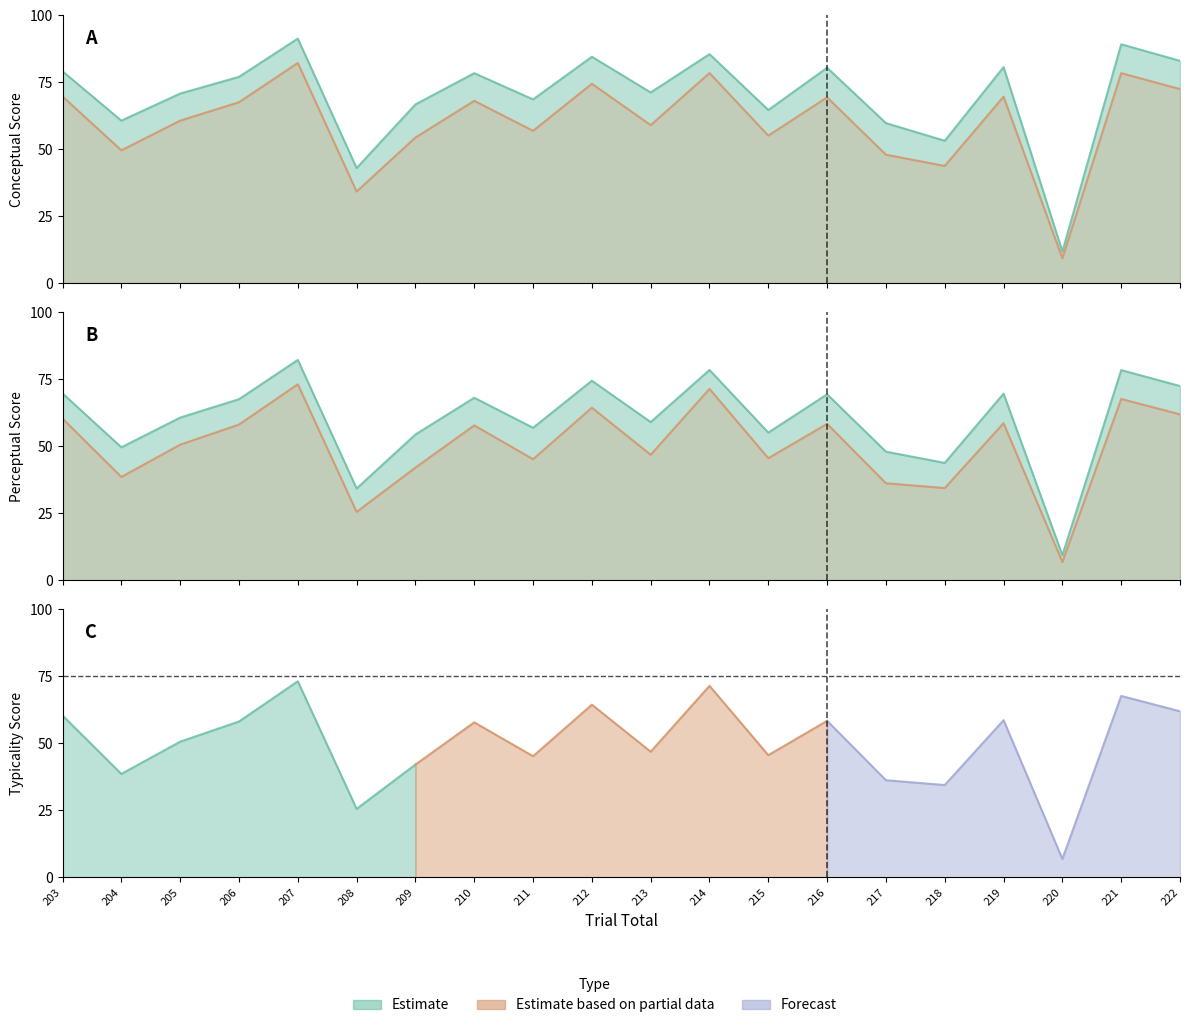

Reading right to left, what are all the values shown in this chart?

conceptual: 222=83.1	221=89.2	220=11.9	219=80.7	218=53.2	217=59.8	216=80.5	215=64.7	214=85.6	213=71.3	212=84.6	211=68.7	210=78.5	209=66.8	208=43.0	207=91.4	206=77.1	205=70.8	204=60.7	203=79.2
perceptual: 222=72.5	221=78.5	220=9.4	219=69.7	218=43.8	217=48.0	216=69.4	215=55.1	214=78.5	213=59.1	212=74.5	211=56.9	210=68.2	209=54.4	208=34.3	207=82.3	206=67.6	205=60.7	204=49.7	203=69.8
typicality: 222=62.0	221=67.7	220=6.8	219=58.7	218=34.5	217=36.2	216=58.4	215=45.6	214=71.5	213=46.9	212=64.4	211=45.2	210=57.8	209=42.1	208=25.6	207=73.2	206=58.1	205=50.6	204=38.6	203=60.4